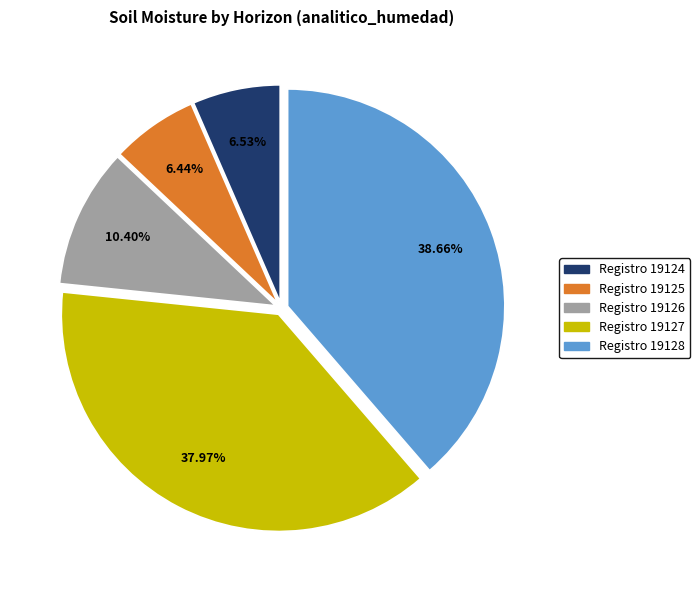

Is there any slice that represents more than half of the pie?

No